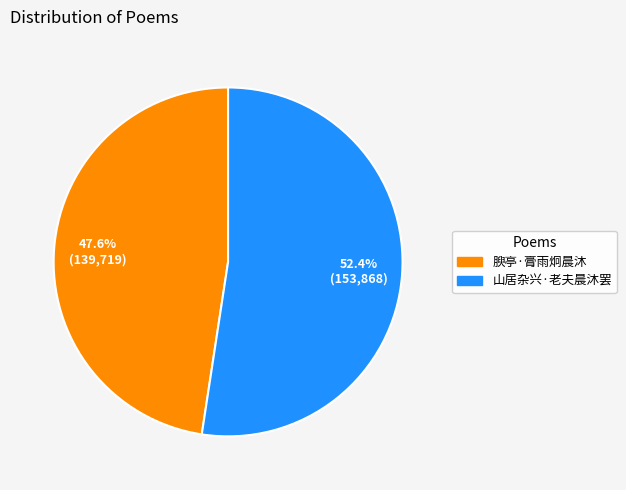

What is the smallest slice in the pie chart?

腴亭·膏雨炯晨沐